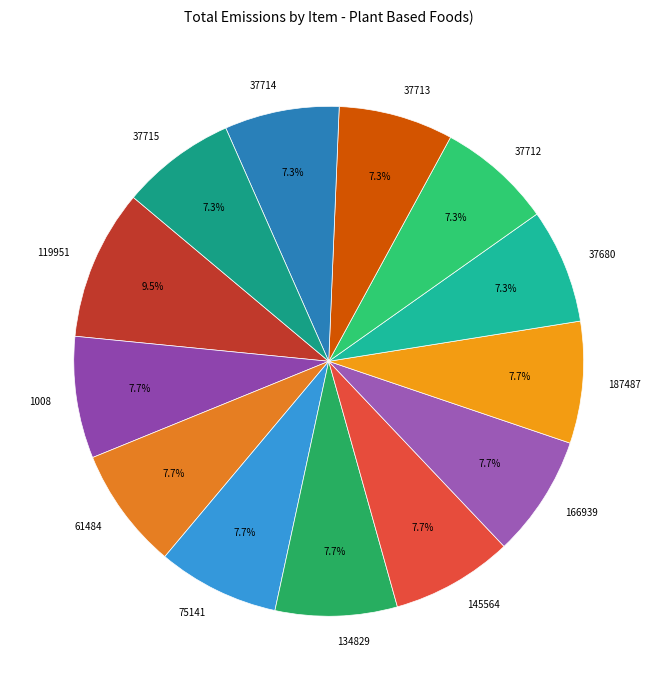

What is the ratio of the value at 187487 to the value at 37713?

1.1